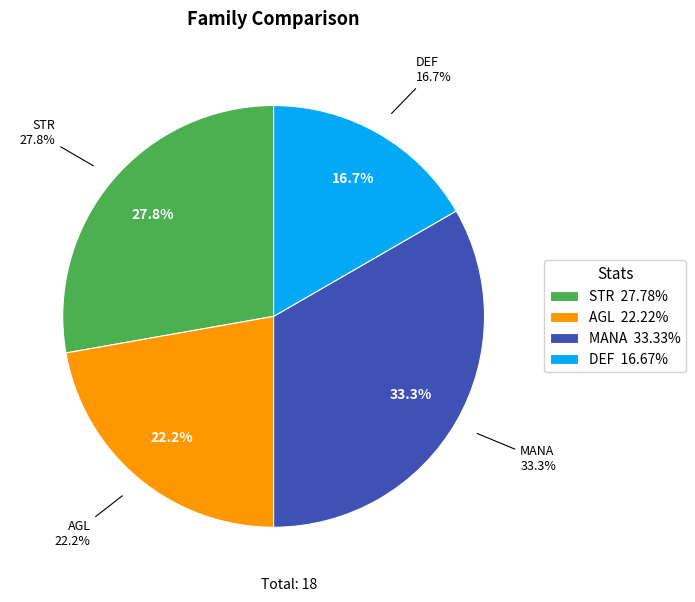

What portion of the pie excludes MANA?

66.7%